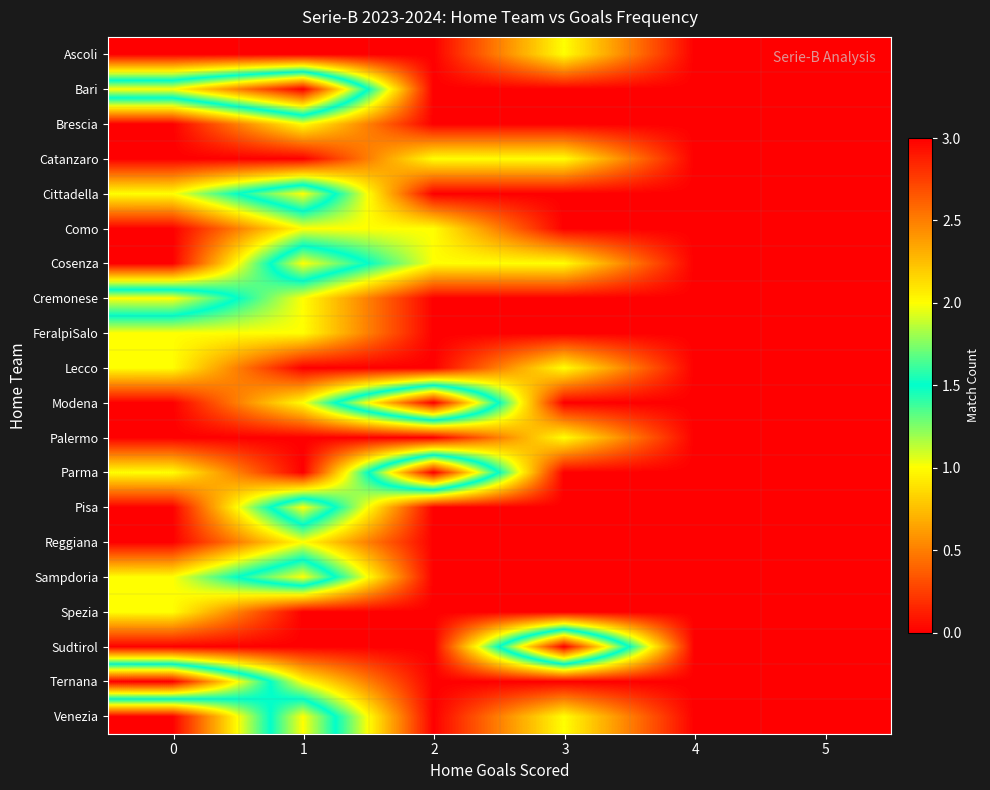

At how many categories does at least one series exceed 1?

4